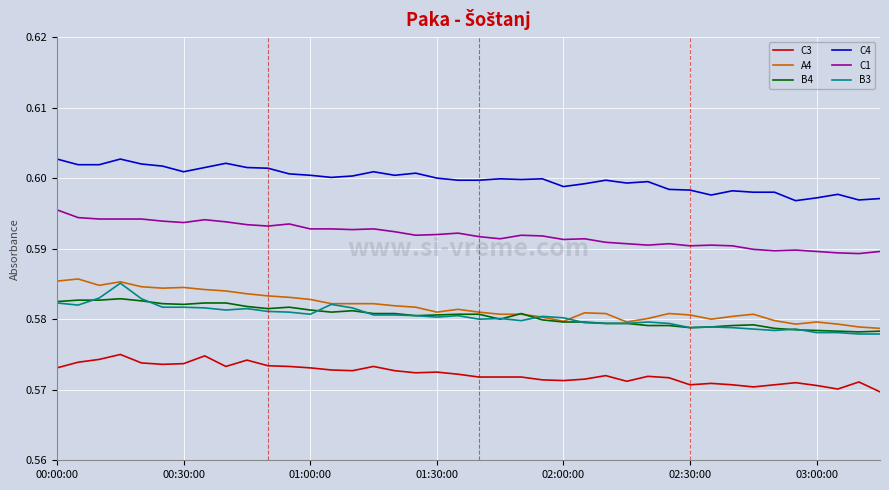

True or false: A4 and C4 cross at least once.

False